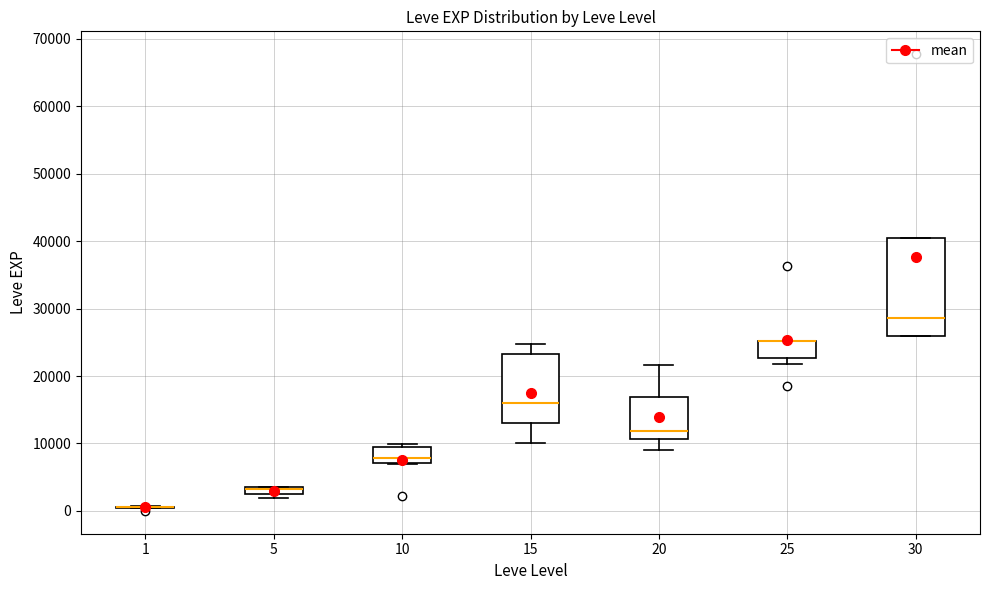

Which box is the tallest, from its lower edge to its upper edge?

30